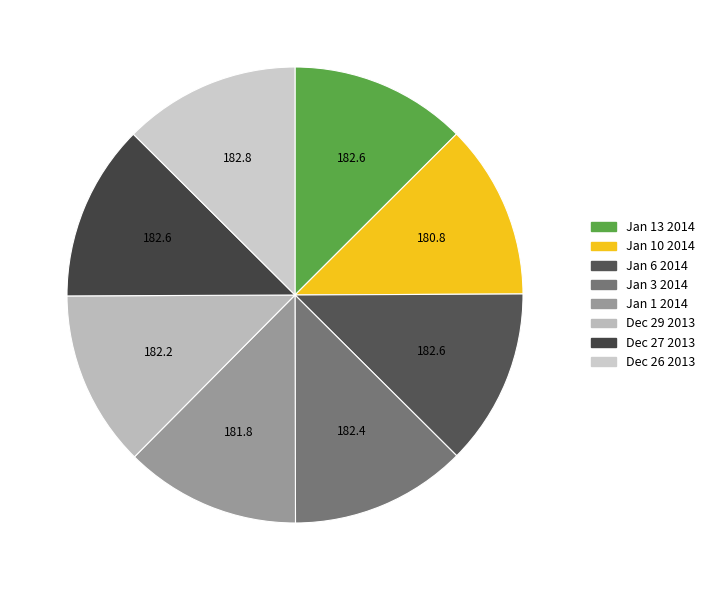

The Jan 10 2014 slice represents 7% of the pie. True or false?

False